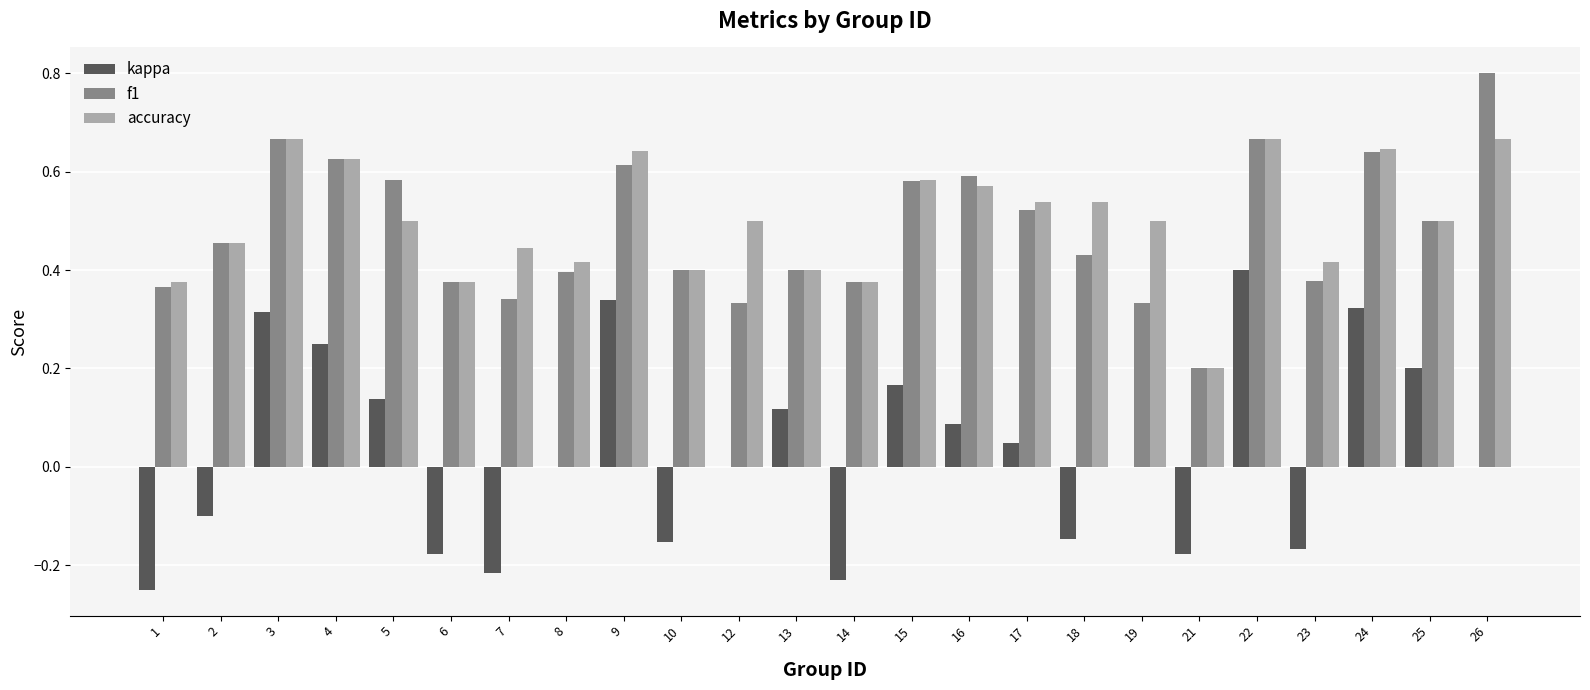

Which series changed the most between 21 and 24?

kappa